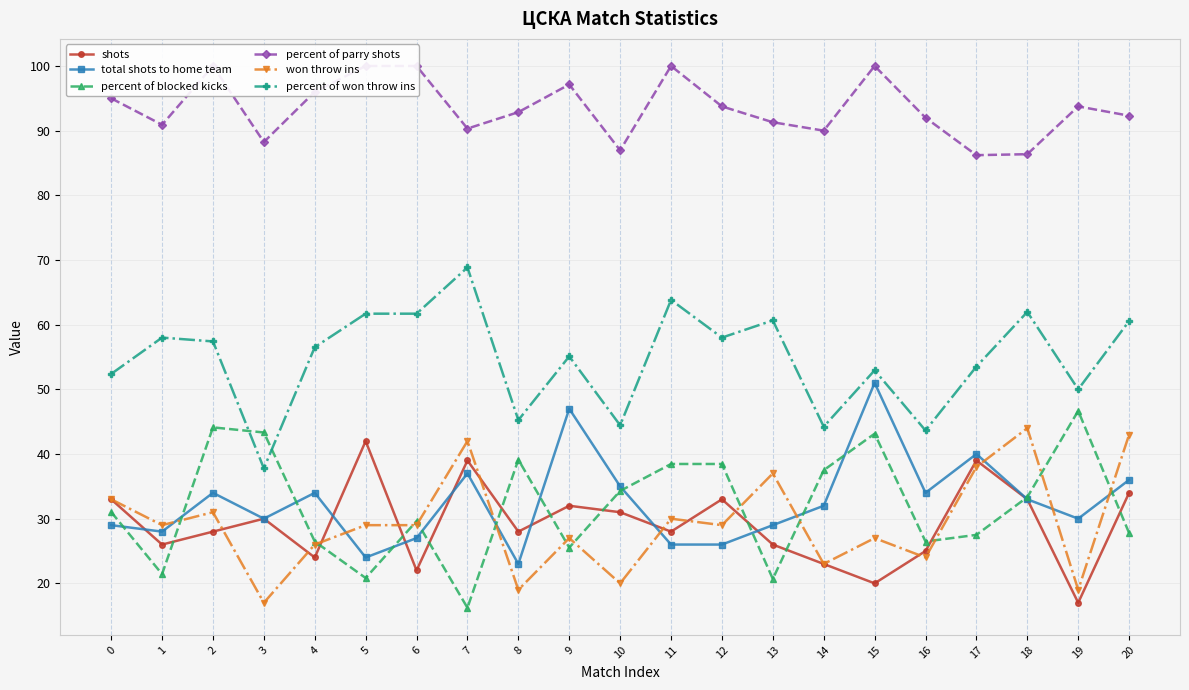

Where is won throw ins nearest to the value 30?

11